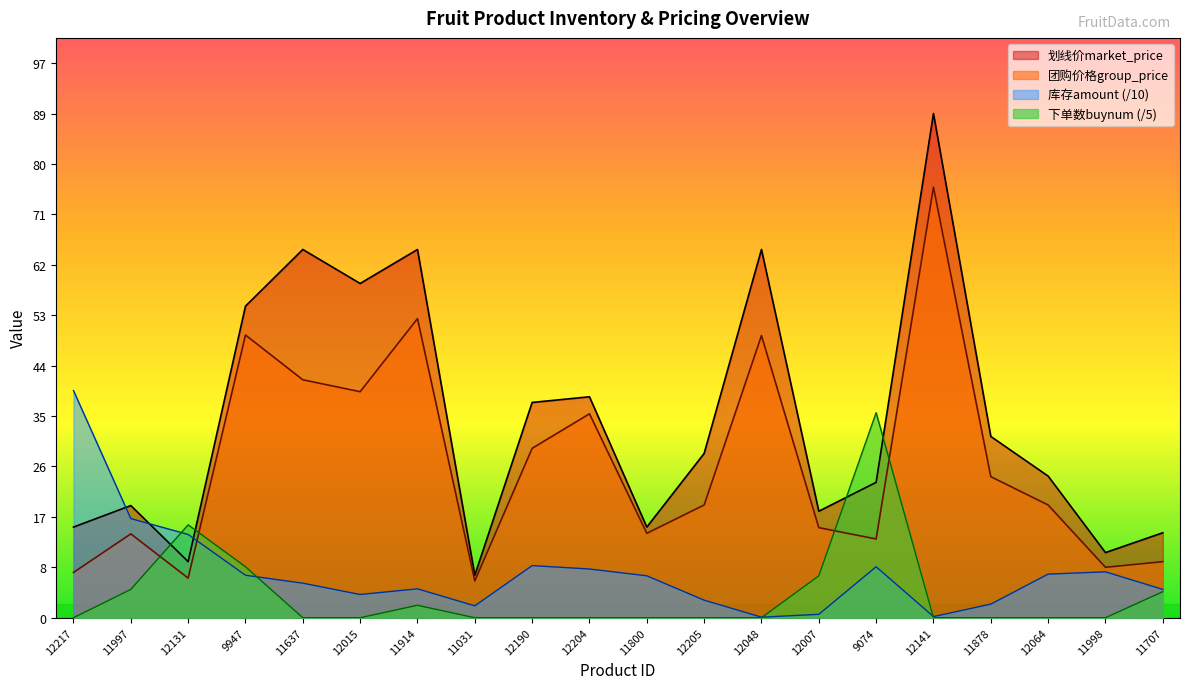

Which series has the widest spread of values?

划线价market_price